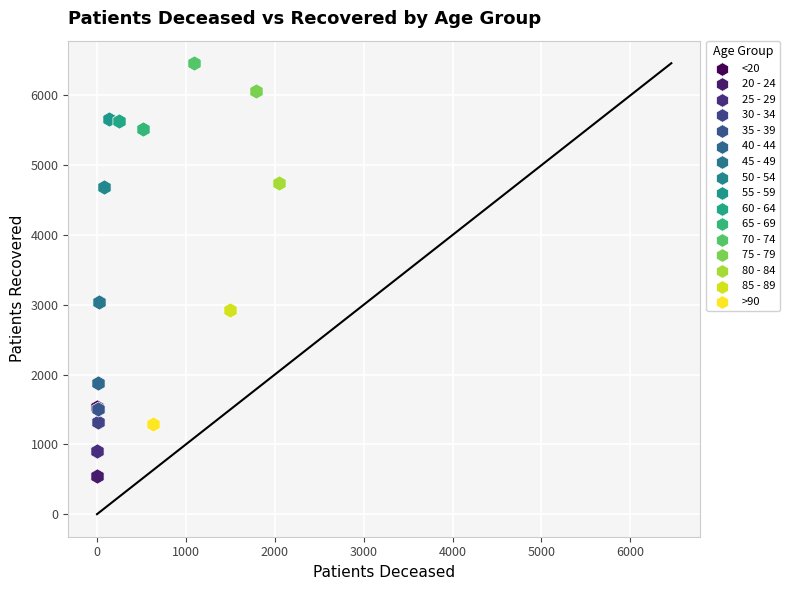

Which series contains the highest Y value?

70 - 74